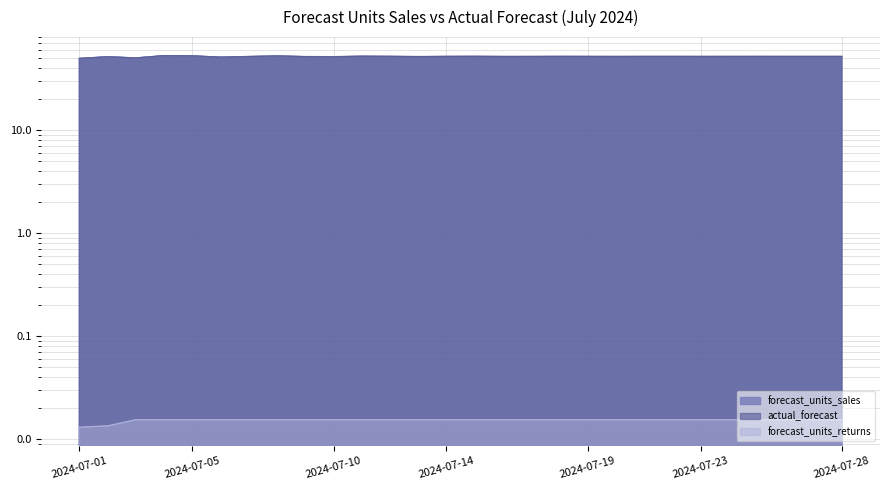

Rank the series at 2024-07-10 from lowest to highest value.

forecast_units_returns, actual_forecast, forecast_units_sales